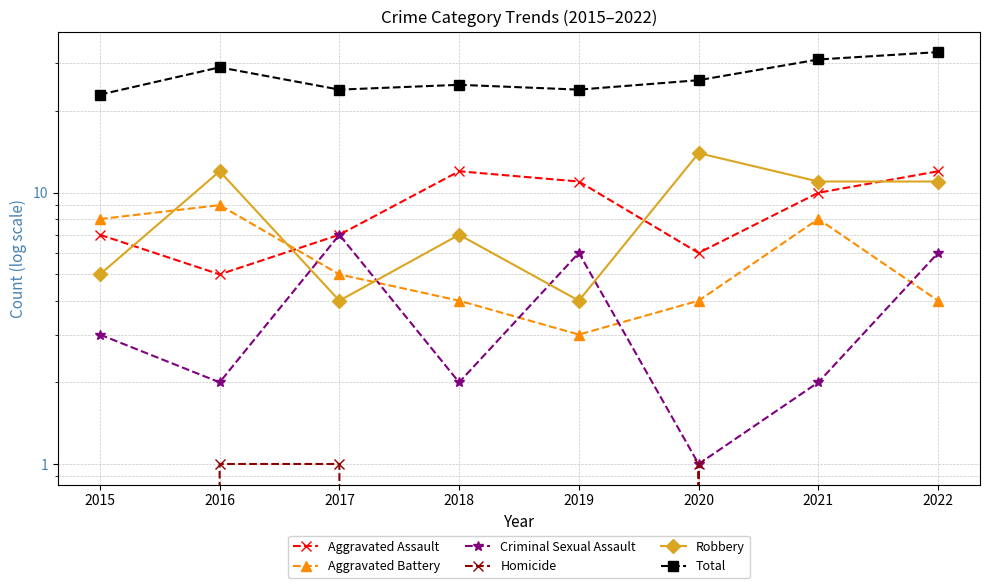

Where is the first local minimum for Robbery?

2017